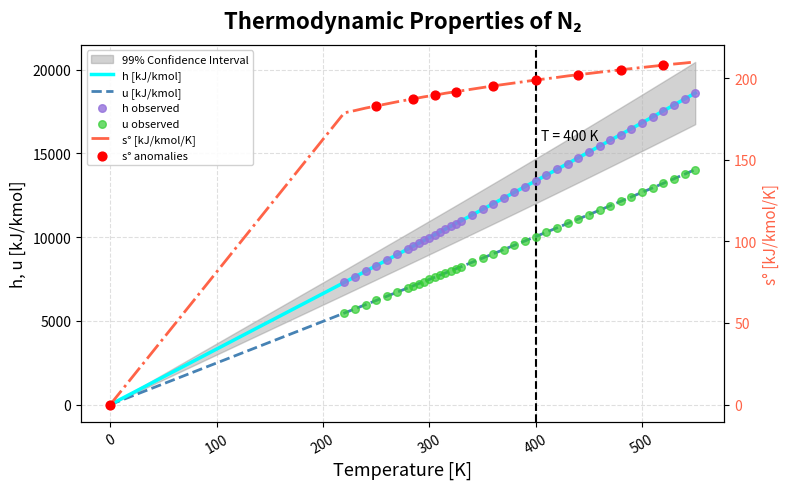

Which series contains the highest Y value?

h [kJ/kmol]